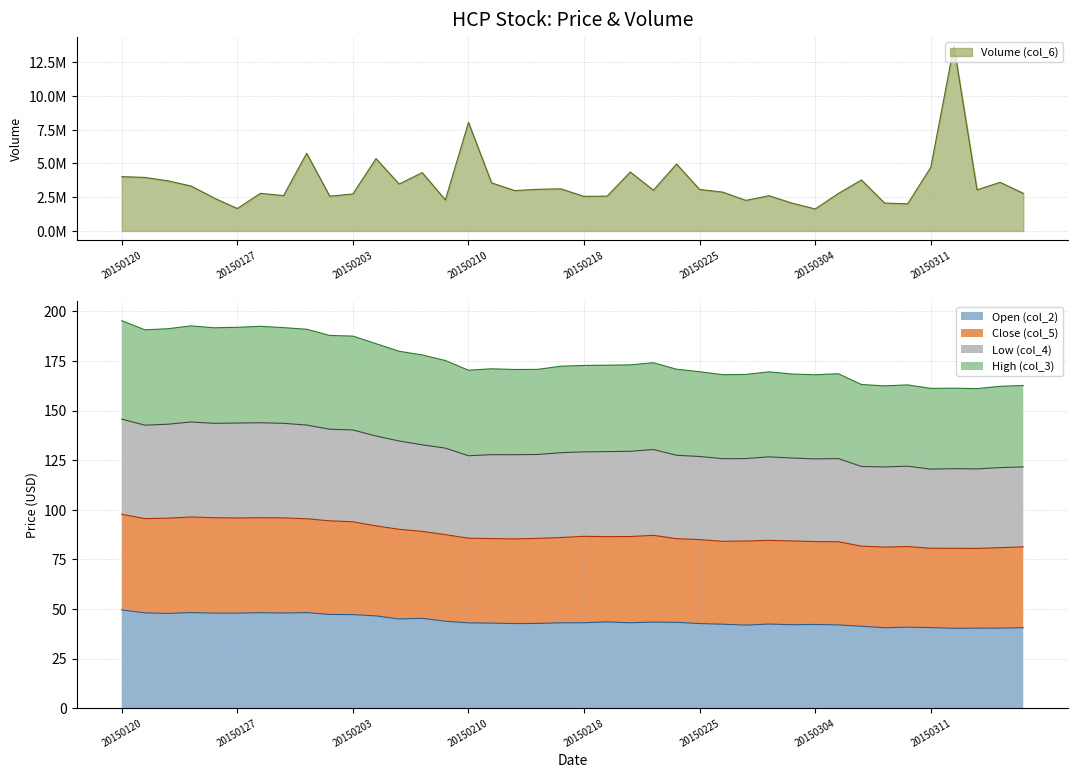

What is the difference between the Open (col_2) values at 20150304 and 20150121?

5.8